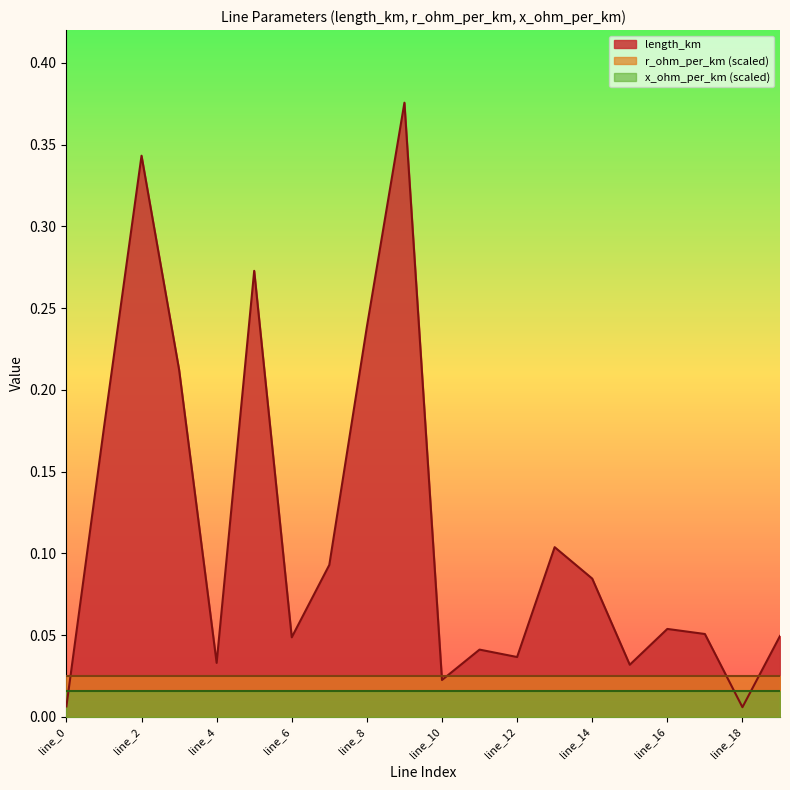

Which series has the widest spread of values?

length_km